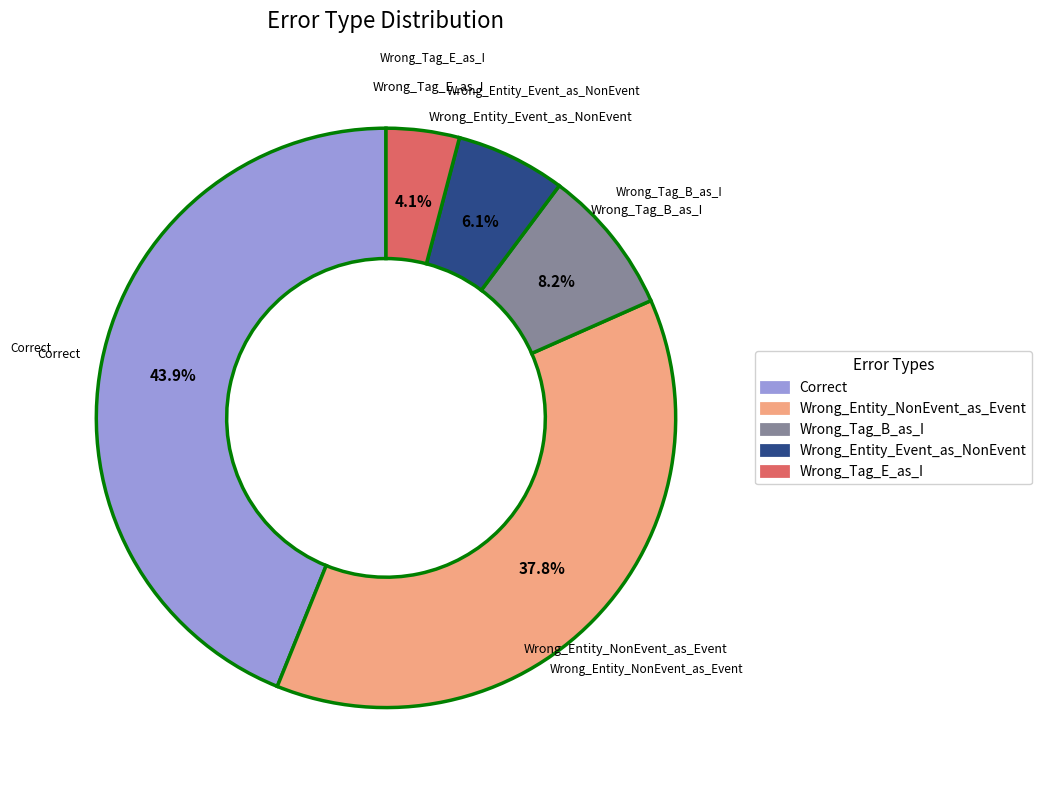

What percentage is the Wrong_Entity_Event_as_NonEvent slice, to the nearest percent?

6%